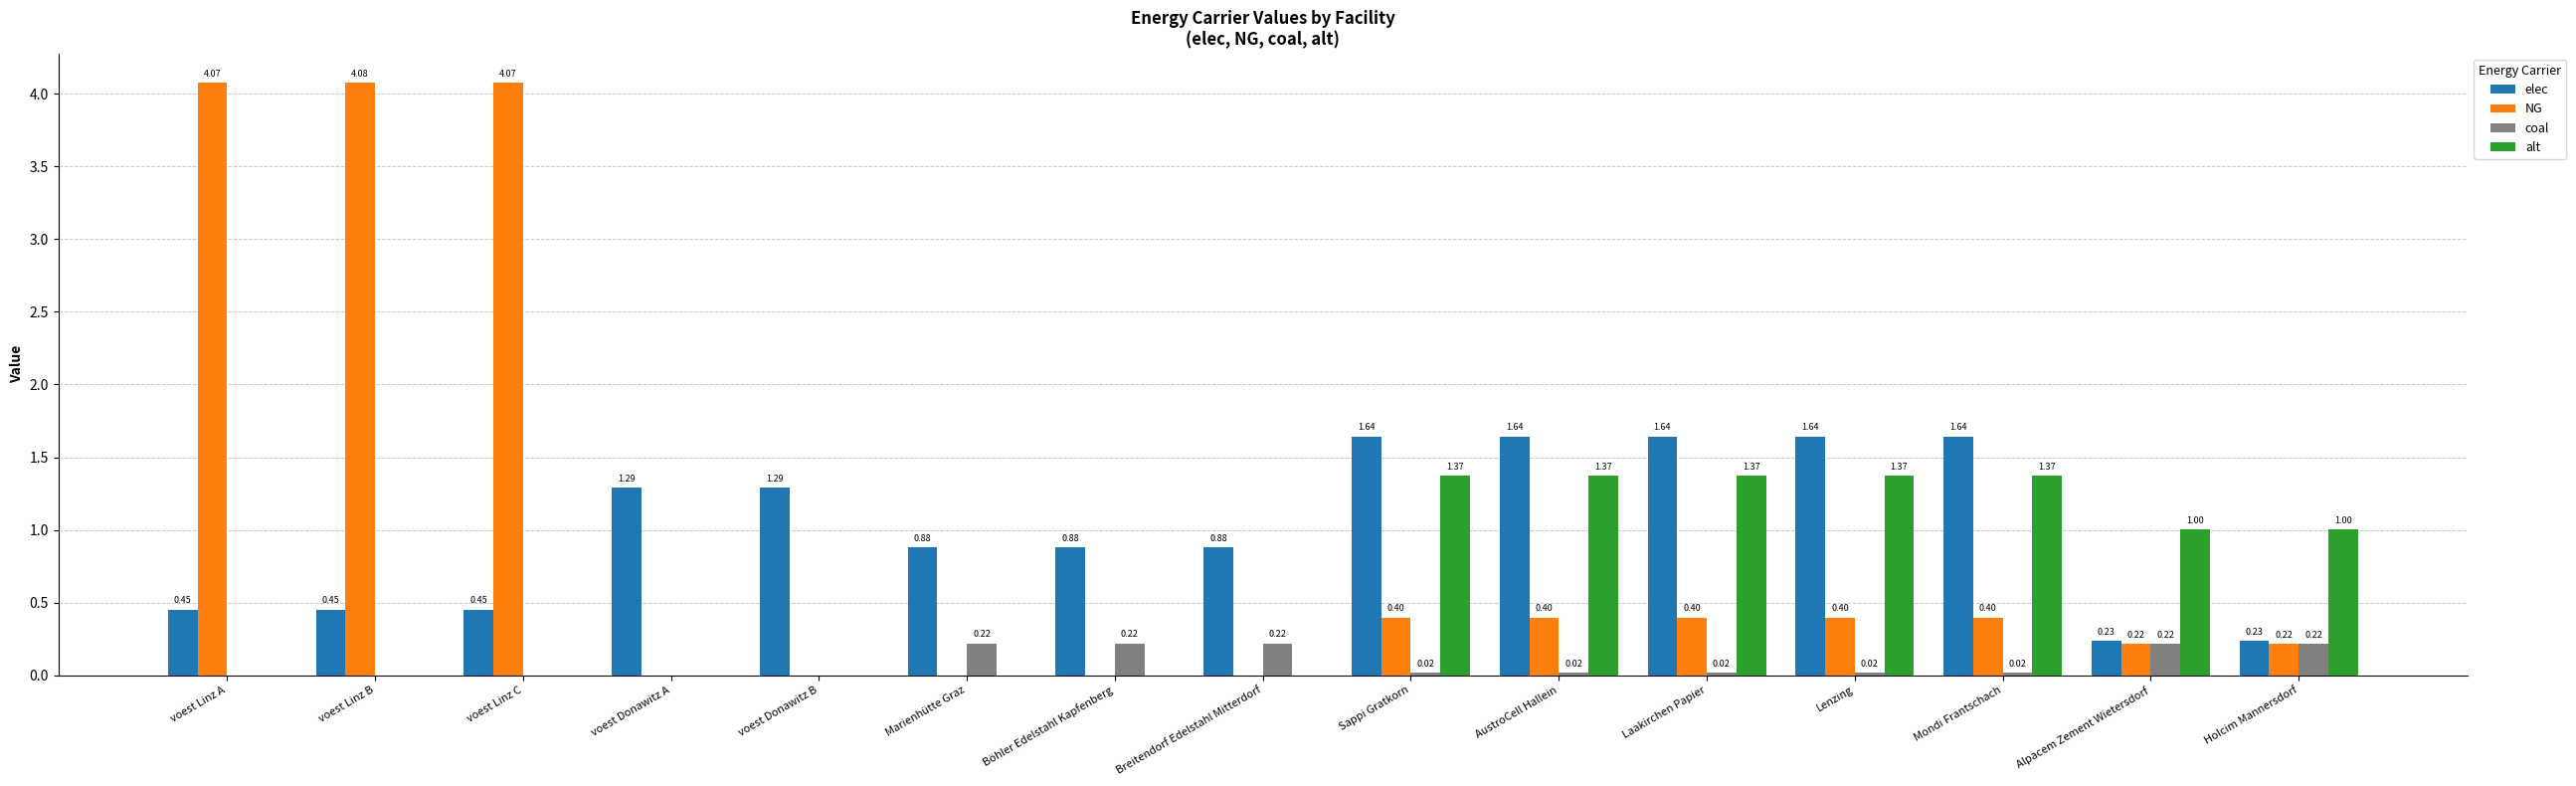

What is the sum of the elec values at Mondi Frantschach and Sappi Gratkorn?

3.3